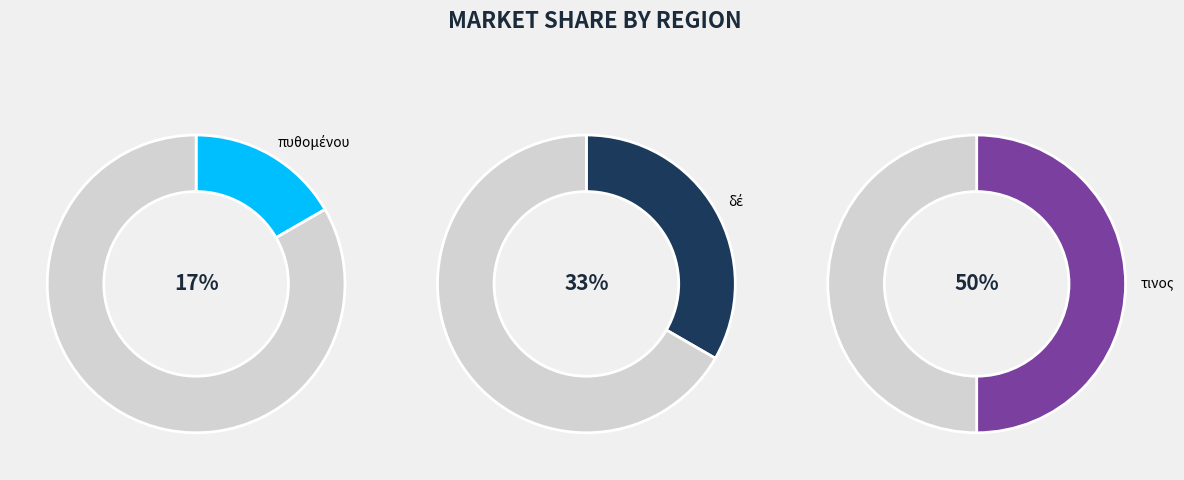

To the nearest percent, what is the average slice percentage?

33%